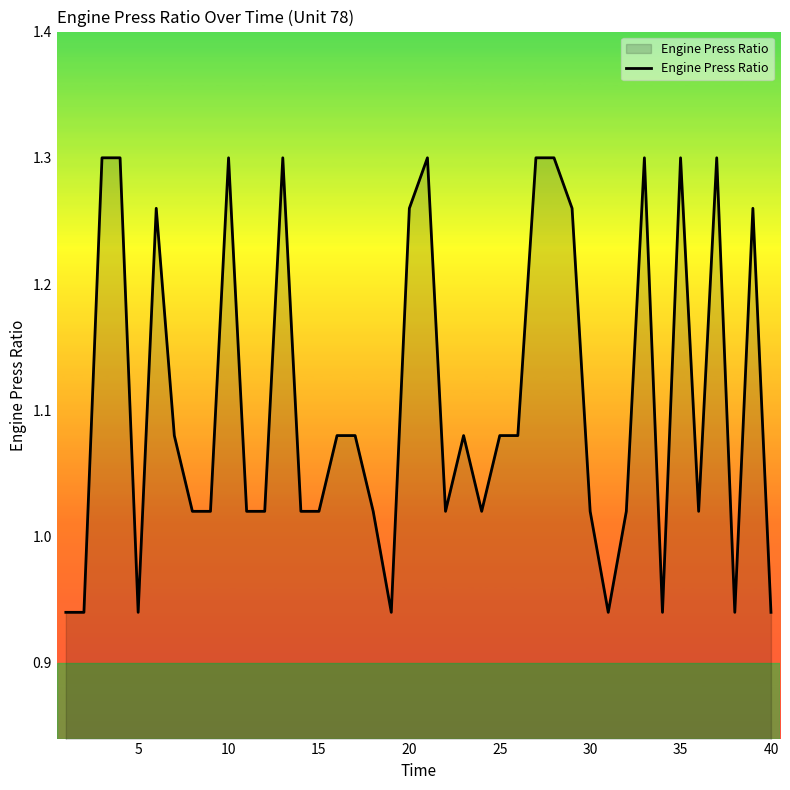

Is it true that the value at 40 is 1.5?

False